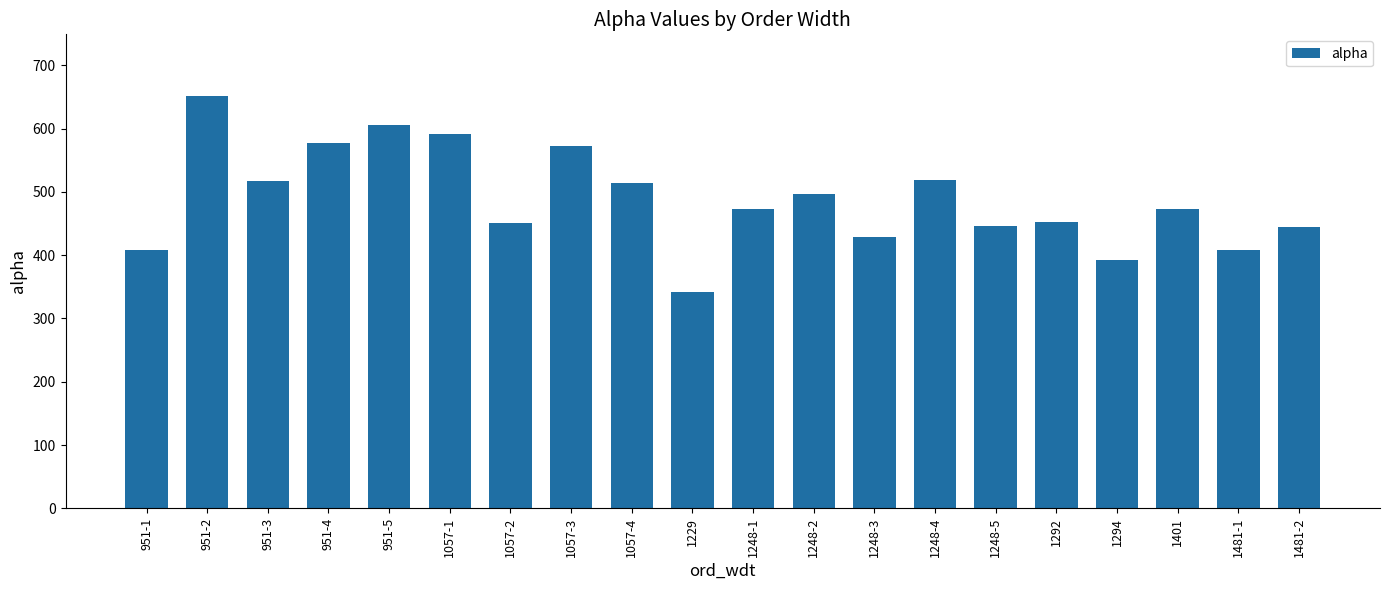

Where does the data first go above 473?

951-2